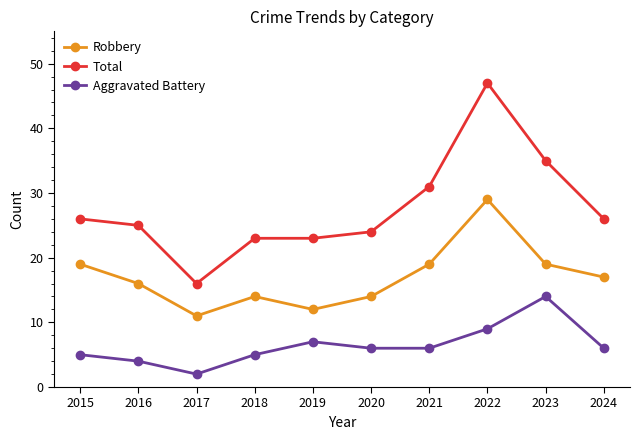

At which category does Robbery reach its first local valley?

2017